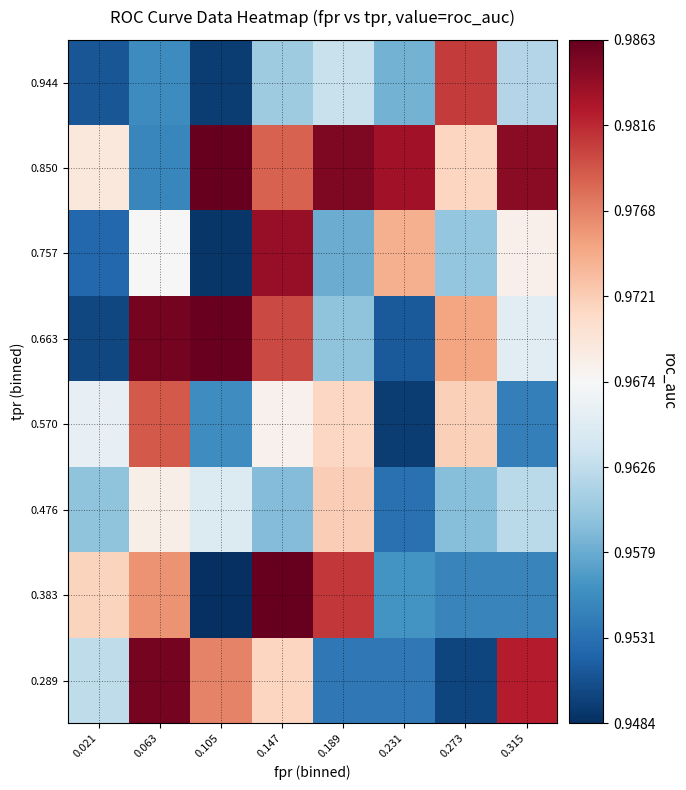

Between 0.189 and 0.315, which series saw the biggest shift?

0.289